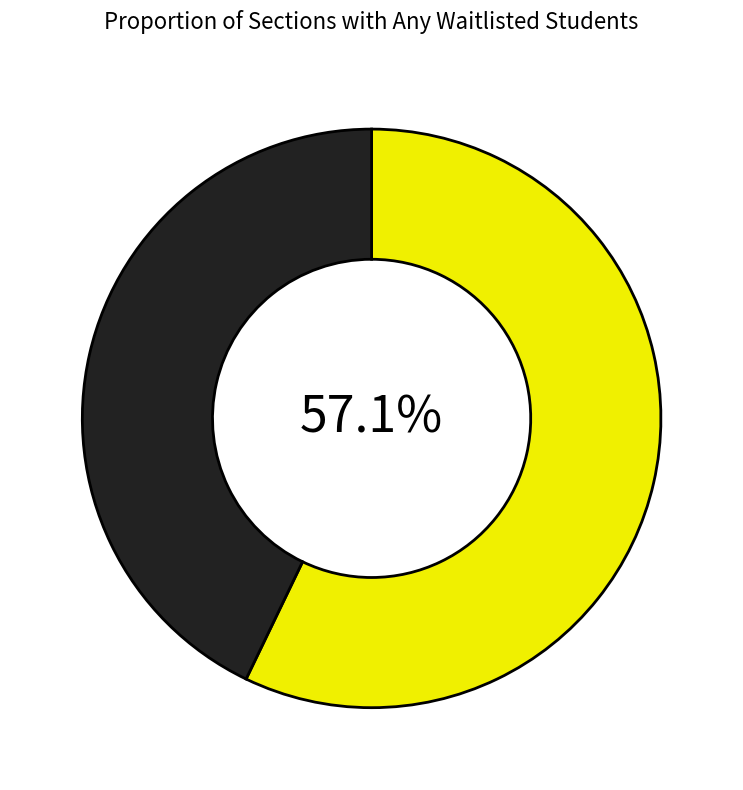

Is there any slice that represents more than half of the pie?

Yes